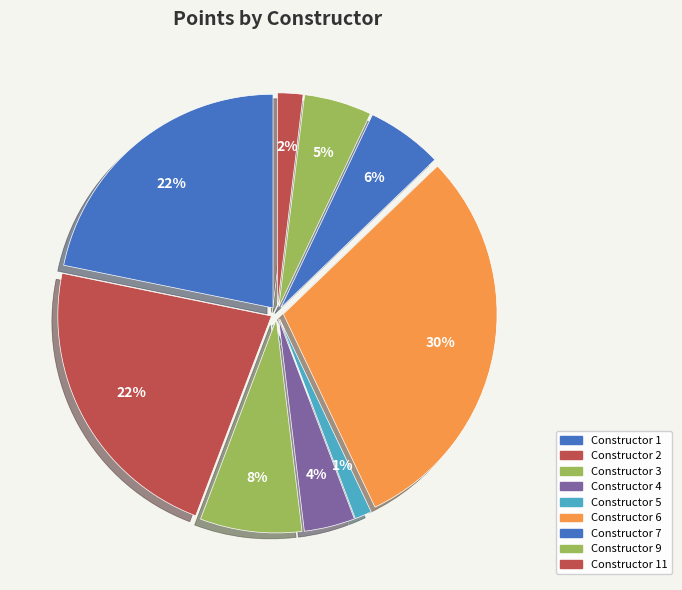

Count the number of slices in the pie.

9